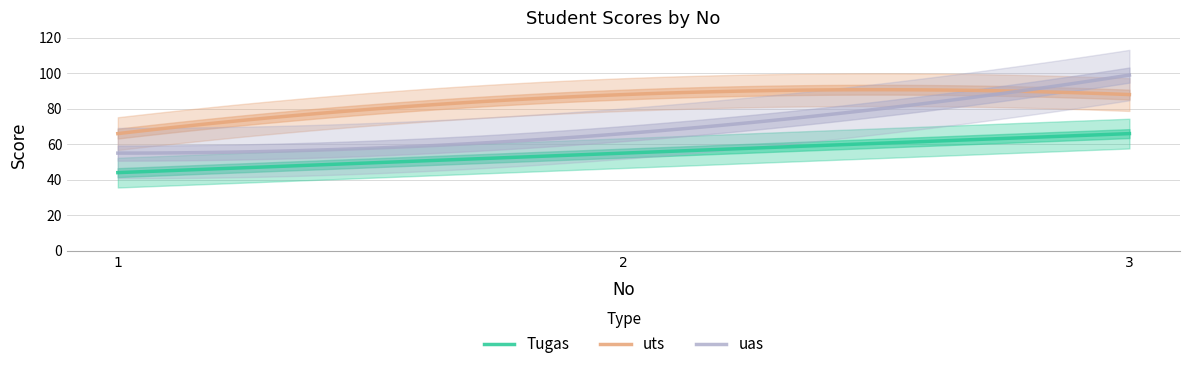

Is it true that uas equals 99 at 3?

True